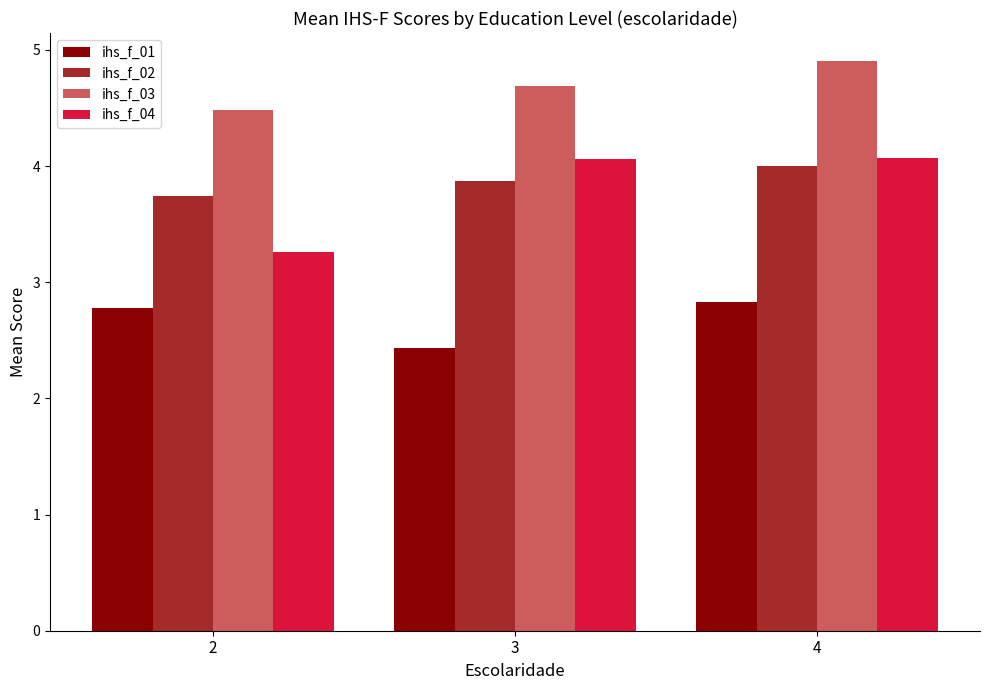

What is the difference between the highest and lowest values at 4?

2.1